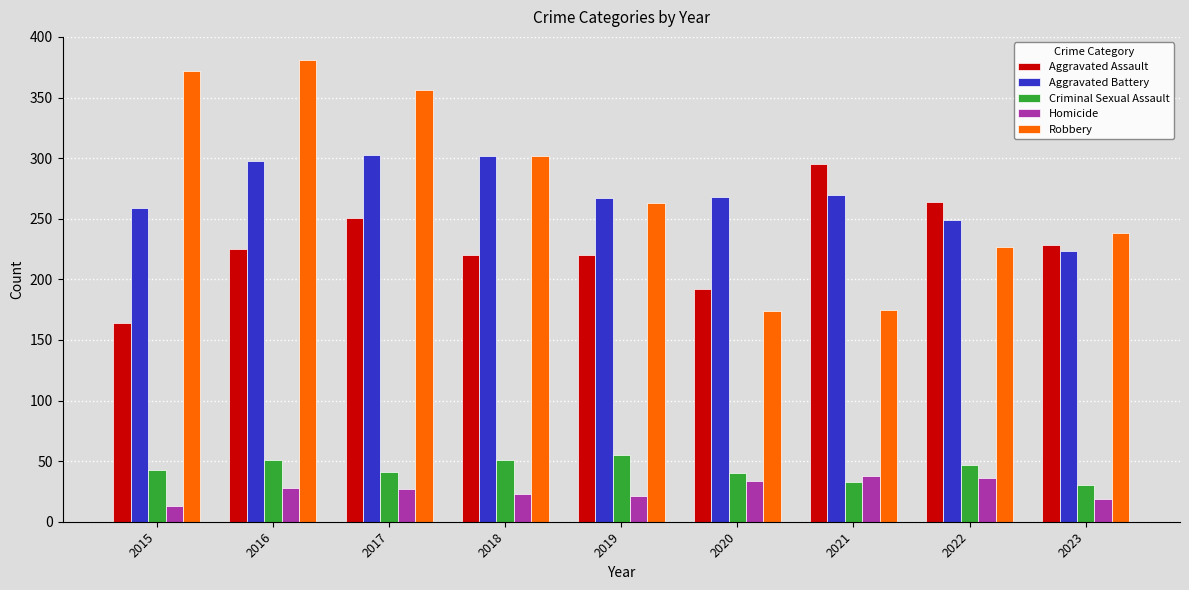

What is the difference between the maximum and minimum values in the Robbery series?

207